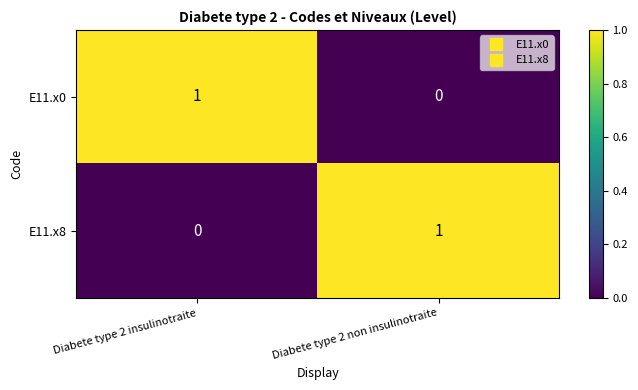

List the labels in order of E11.x8 value, smallest first.

Diabete type 2 insulinotraite, Diabete type 2 non insulinotraite